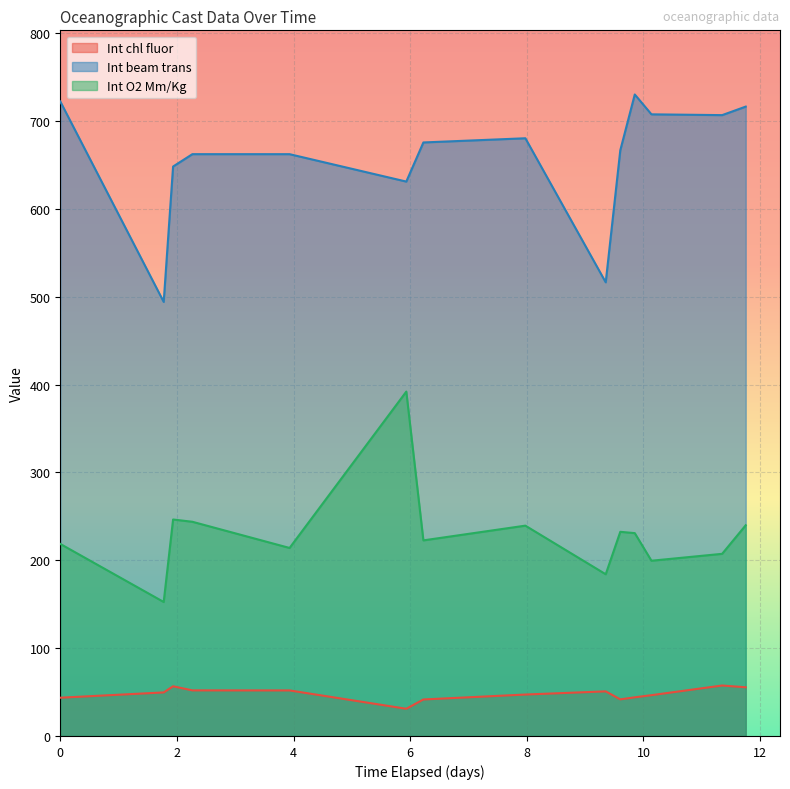

What is the average value of the Int chl fluor series?

47.8